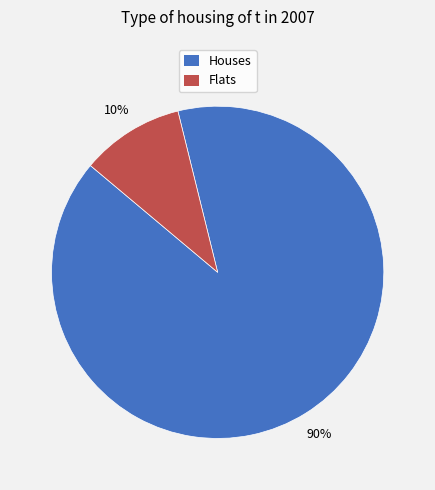

Is there a majority slice in this chart?

Yes